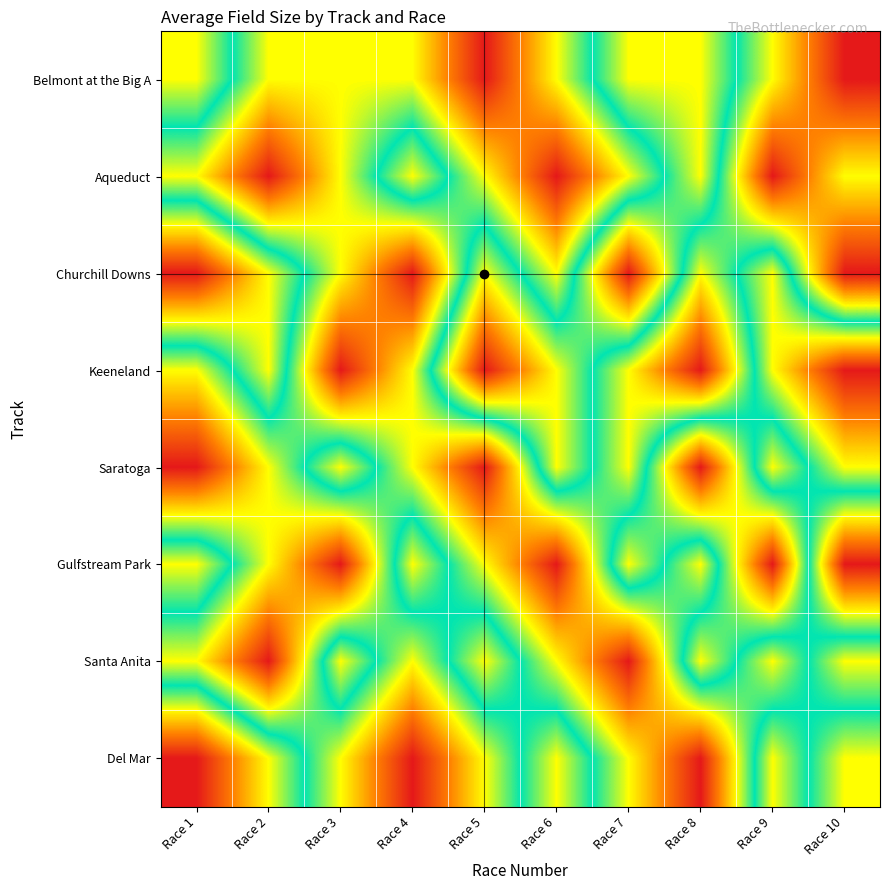

Count the number of data series in this chart.

8